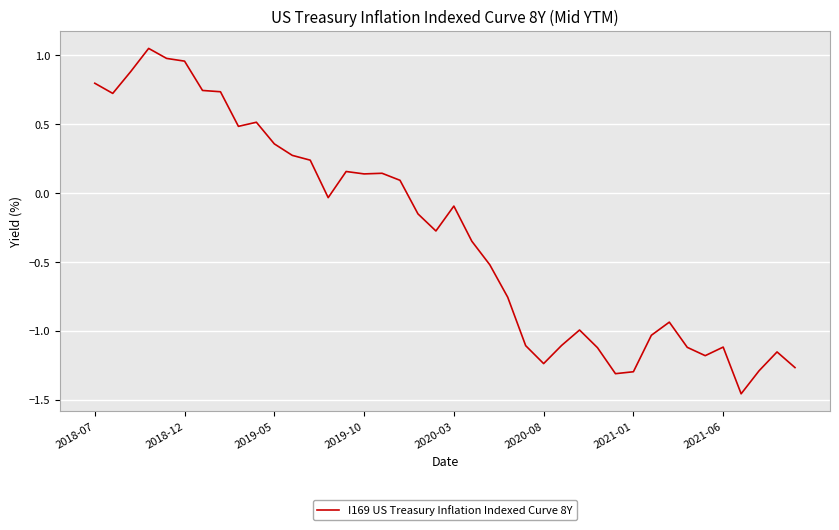

What is the difference between the maximum and minimum values?

2.5